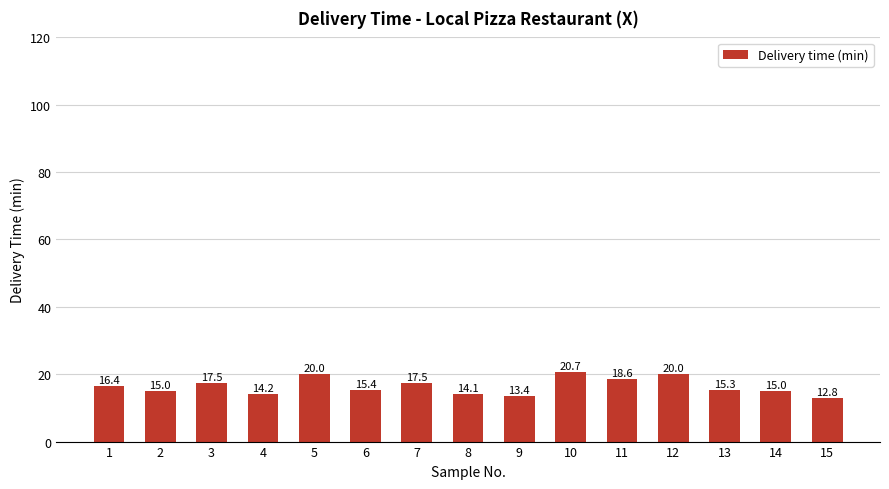

Reading left to right, list all the values displayed in this chart.

16.4	15.0	17.5	14.2	20.0	15.4	17.5	14.1	13.4	20.7	18.6	20.0	15.3	15.0	12.8